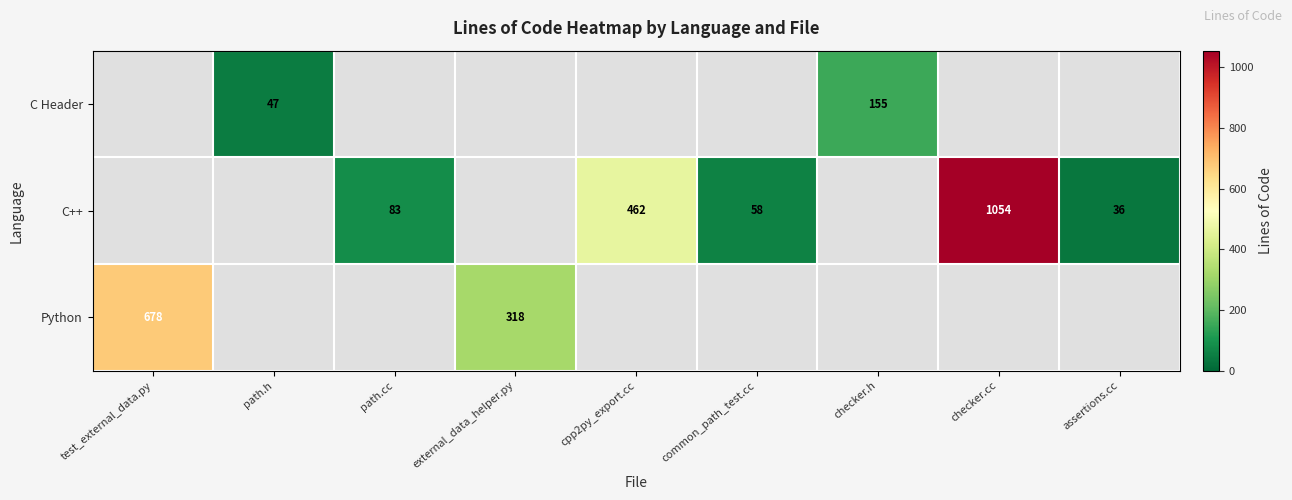

Is it true that Python equals 71.8 at external_data_helper.py?

False